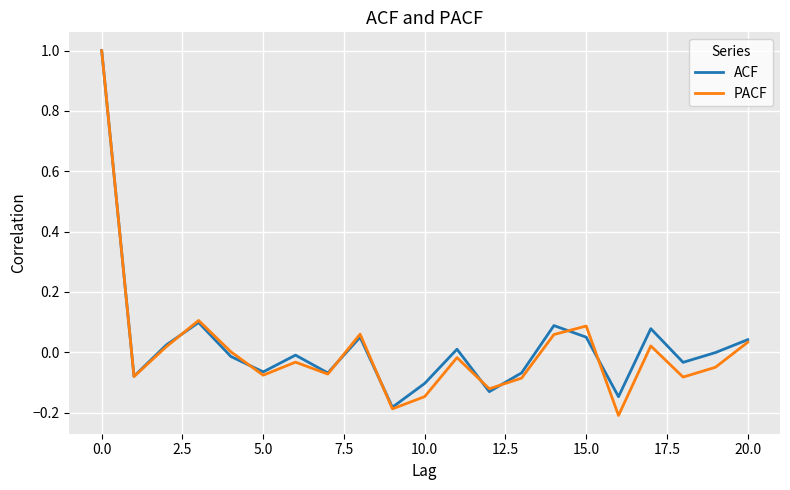

True or false: PACF and ACF intersect in this chart.

True